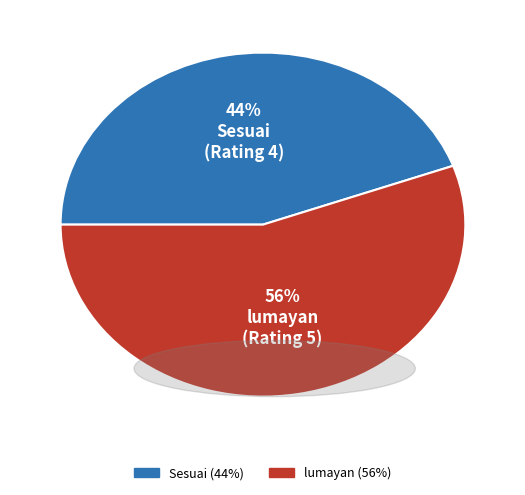

Does any single category account for the majority?

Yes